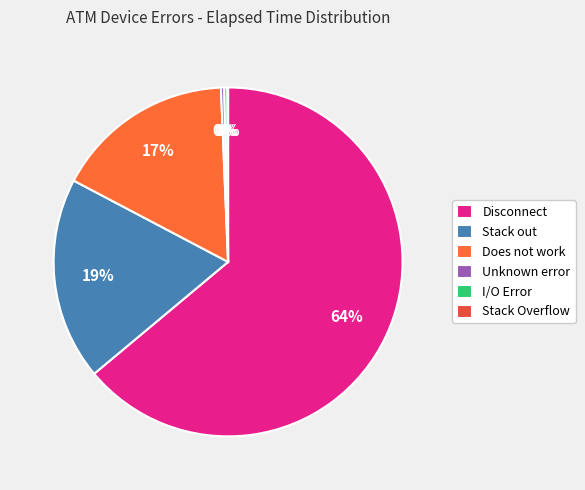

What percentage is NOT represented by Does not work?

83.4%